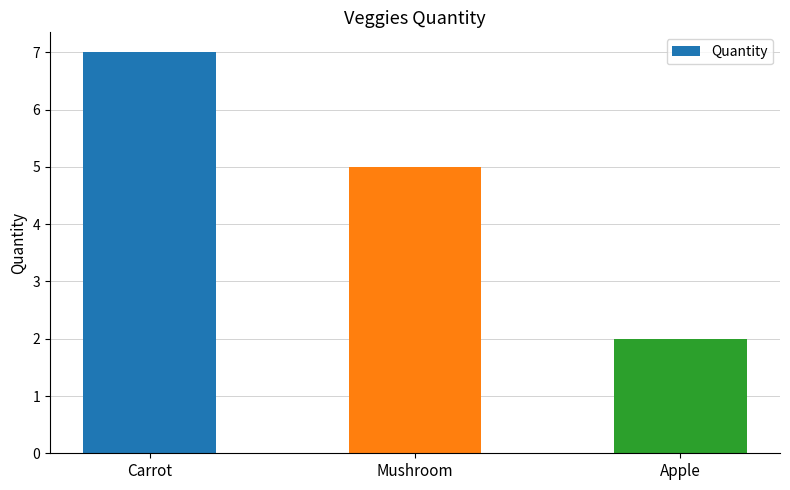

Reading right to left, transcribe all the data shown in this chart.

2	5	7